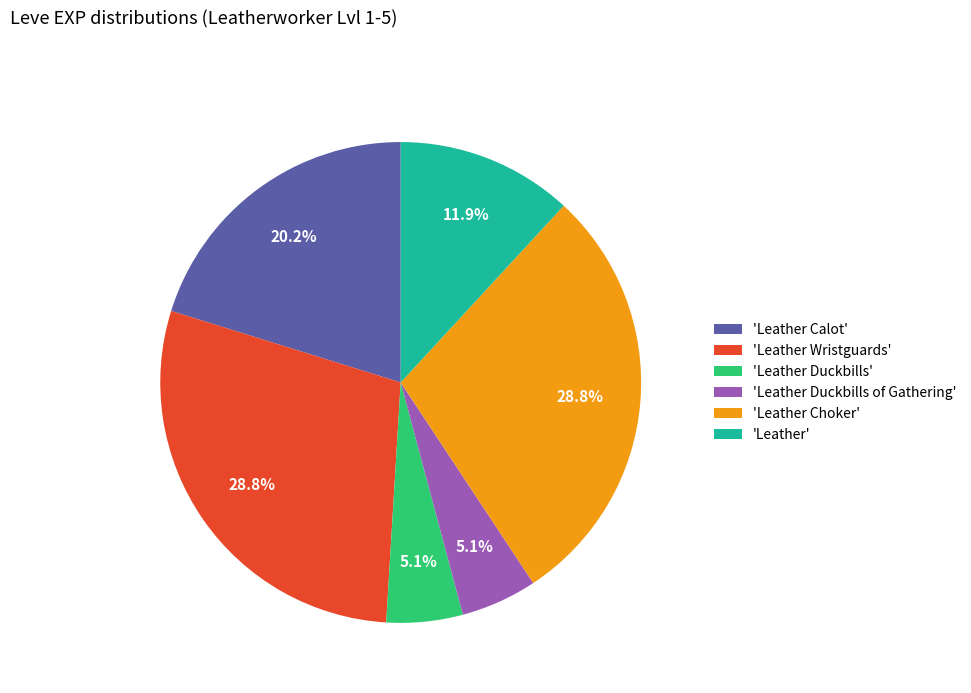

Which has a higher value, 'Leather Calot' or 'Leather'?

'Leather Calot'